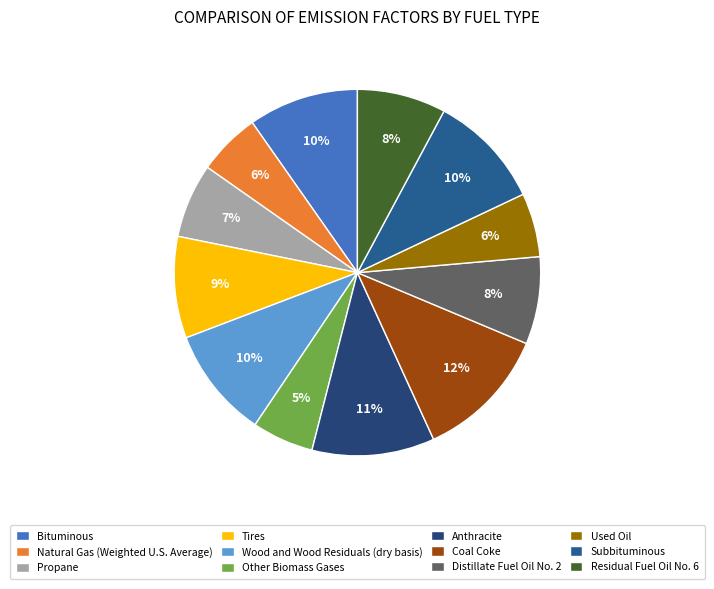

What percentage is the Coal Coke slice, to the nearest percent?

12%